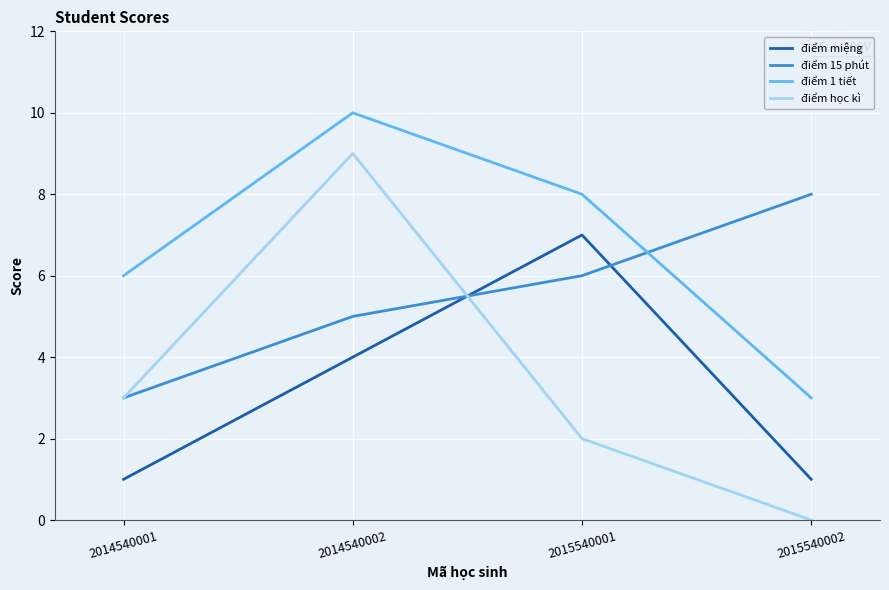

The value of điểm học kì at 2015540002 is 6. True or false?

False